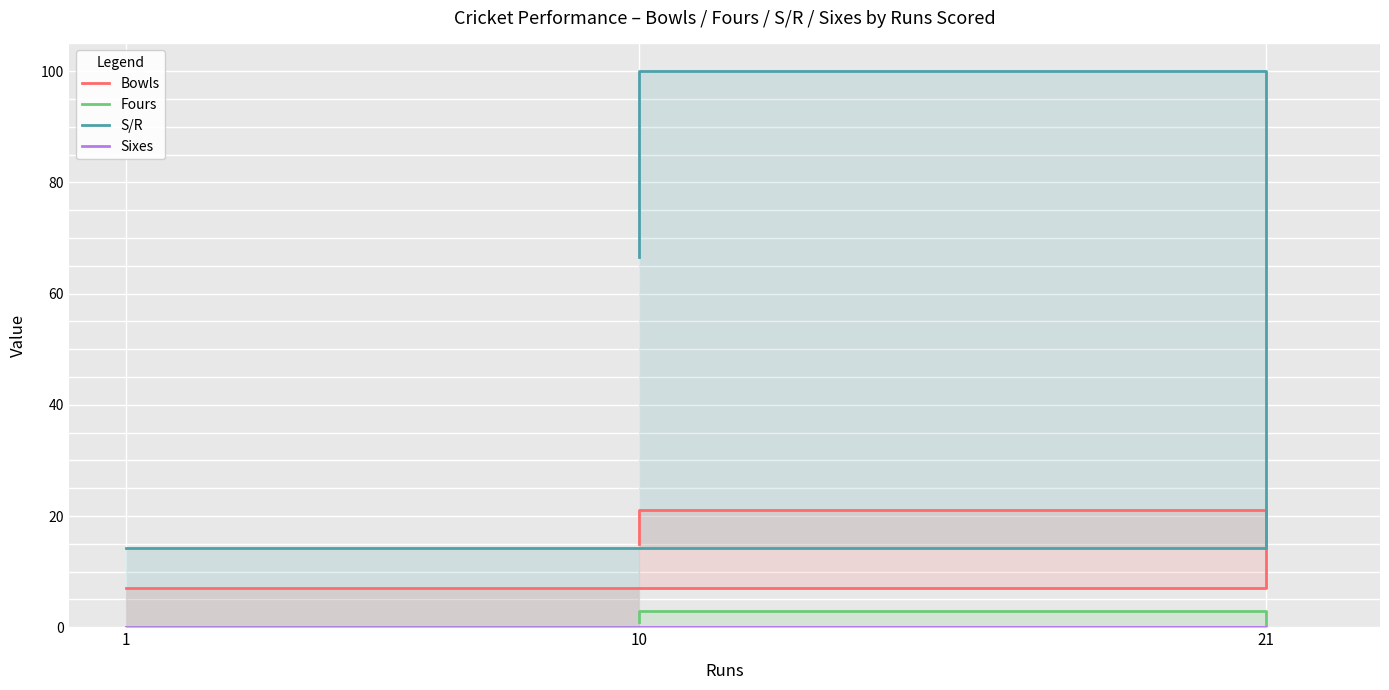

List the labels in order of S/R value, smallest first.

1, 10, 21